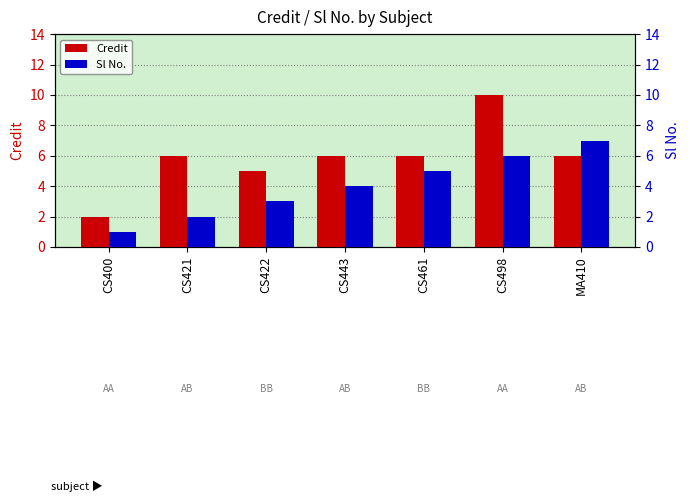

What is the difference between the maximum and minimum values in the Sl No. series?

6